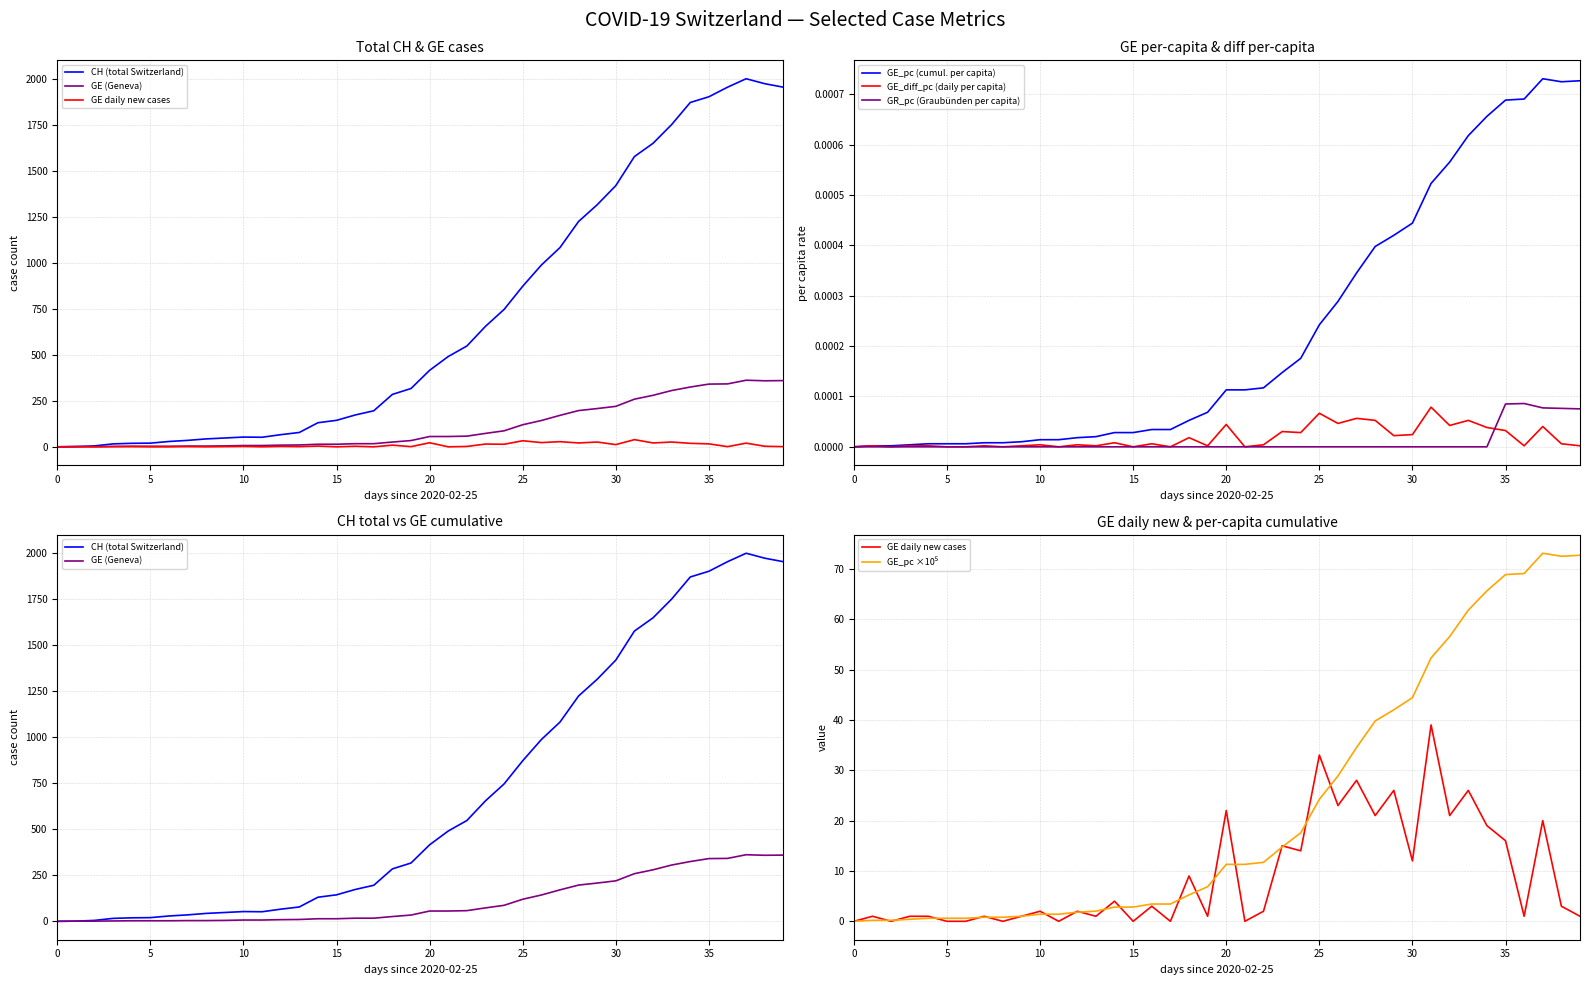

True or false: GE_diff has a value of 1.7 at 19.

False